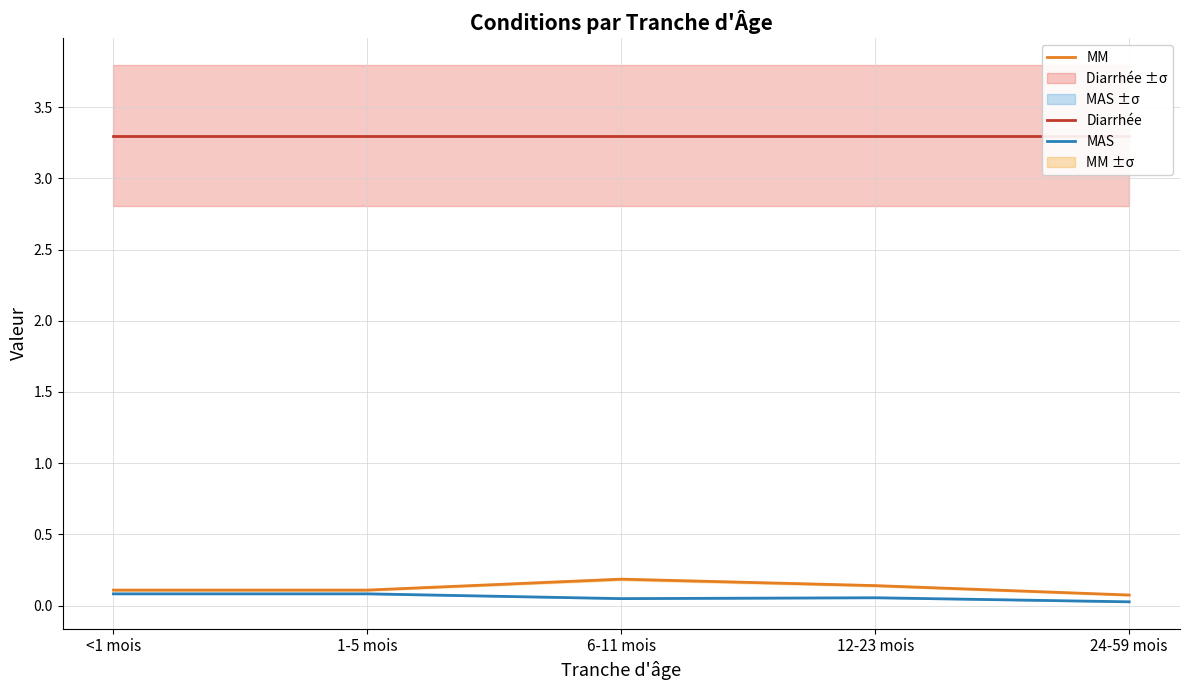

What is the value of the Diarrhée point at the 2nd from the left?

3.3